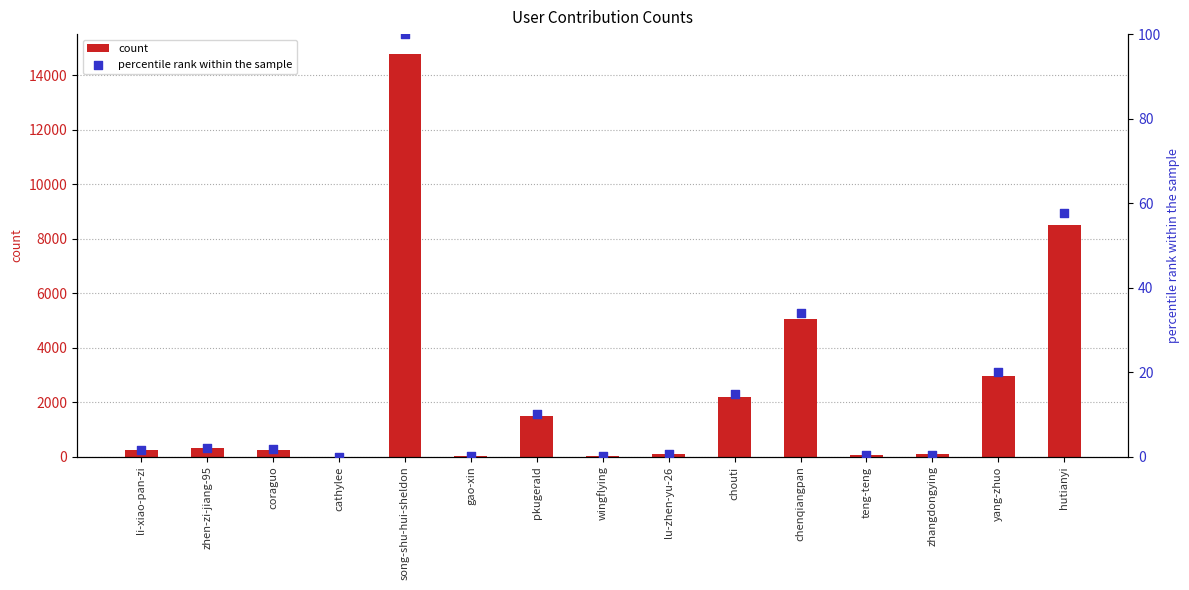

Which series contains the highest Y value?

count